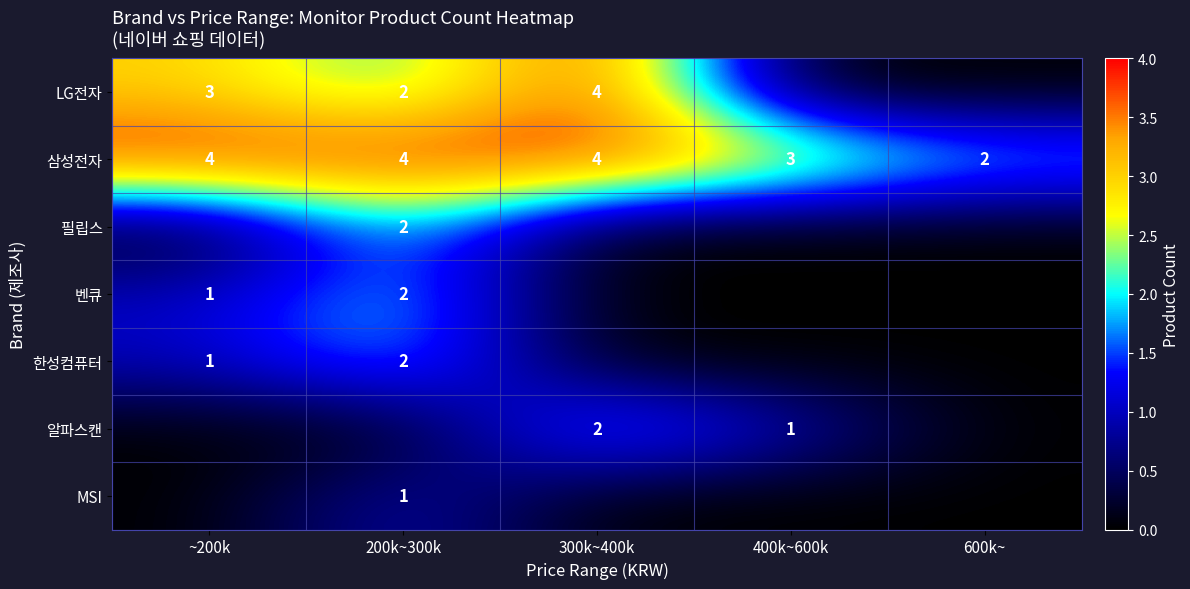

At which label is 삼성전자 closest to 3?

400k~600k